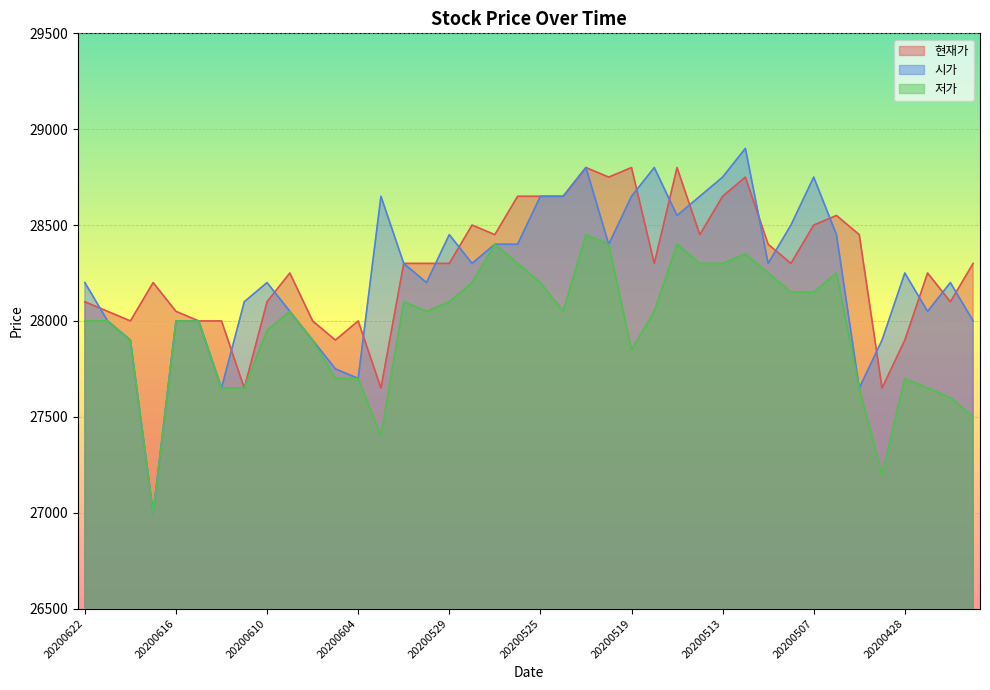

Between 20200622 and 20200504, which series saw the biggest shift?

시가